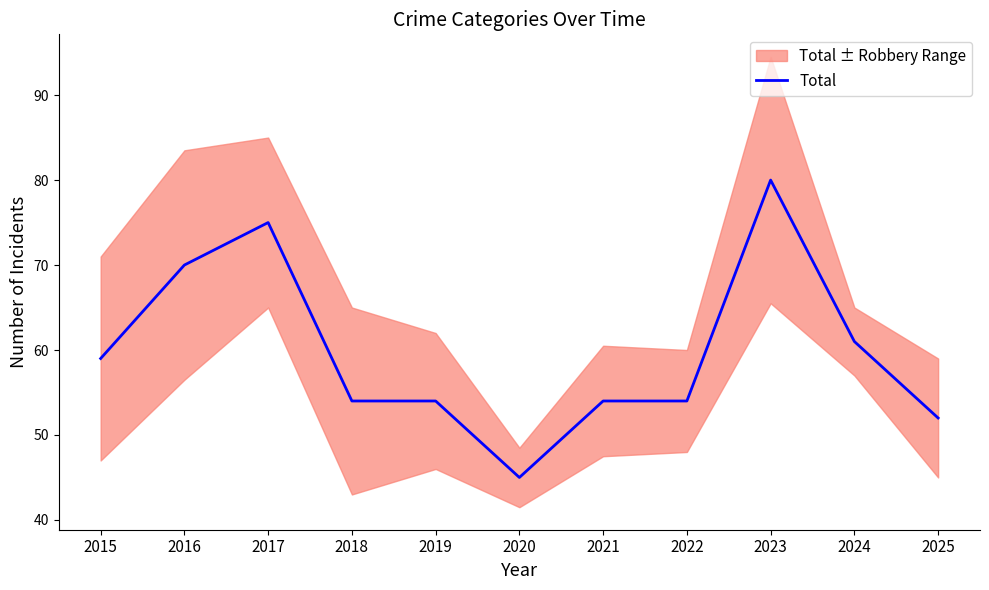

Is it true that the value at 2025 is 14?

False